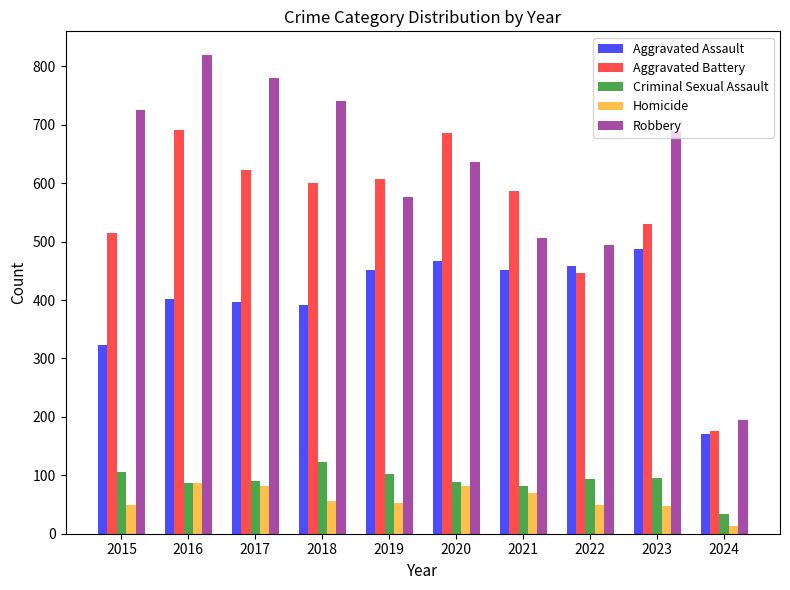

Rank the series by their maximum value, from highest to lowest.

Robbery, Aggravated Battery, Aggravated Assault, Criminal Sexual Assault, Homicide